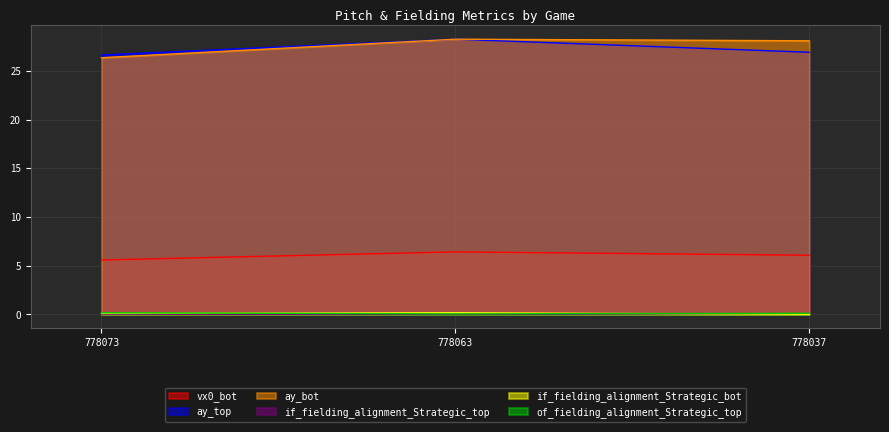

What is the sum of all if_fielding_alignment_Strategic_bot values?

0.3